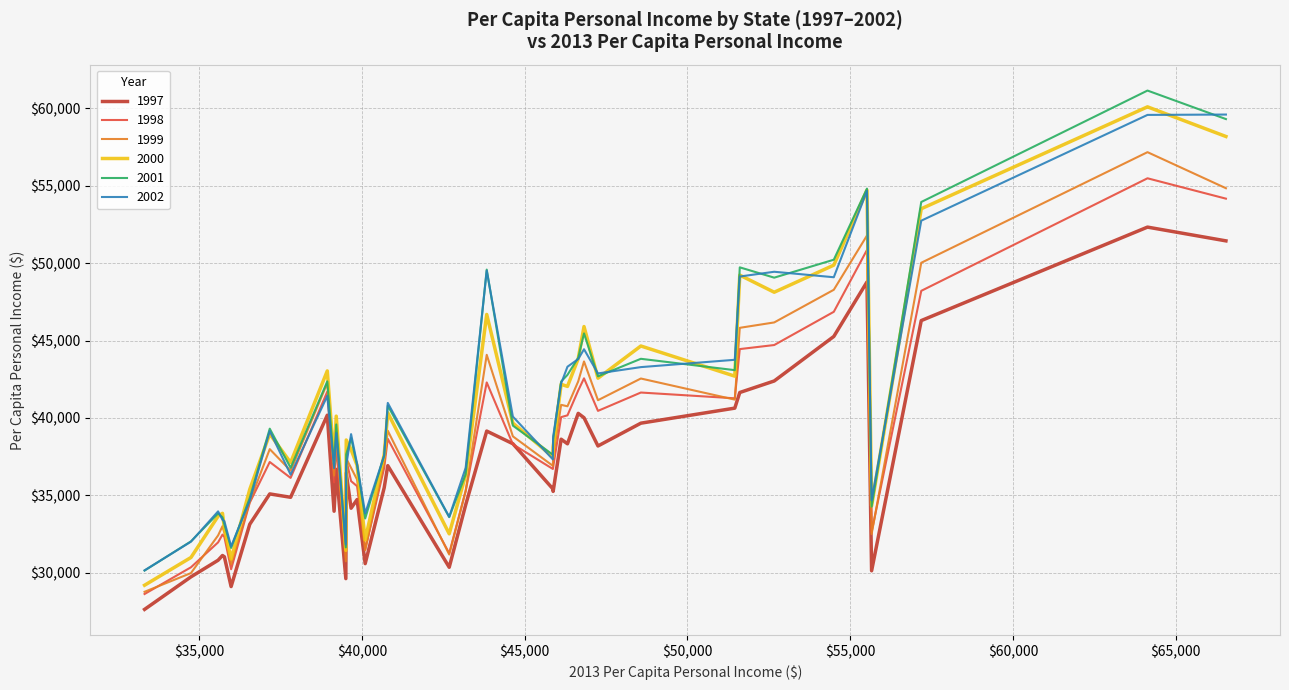

How many categories are shown in the chart?

40